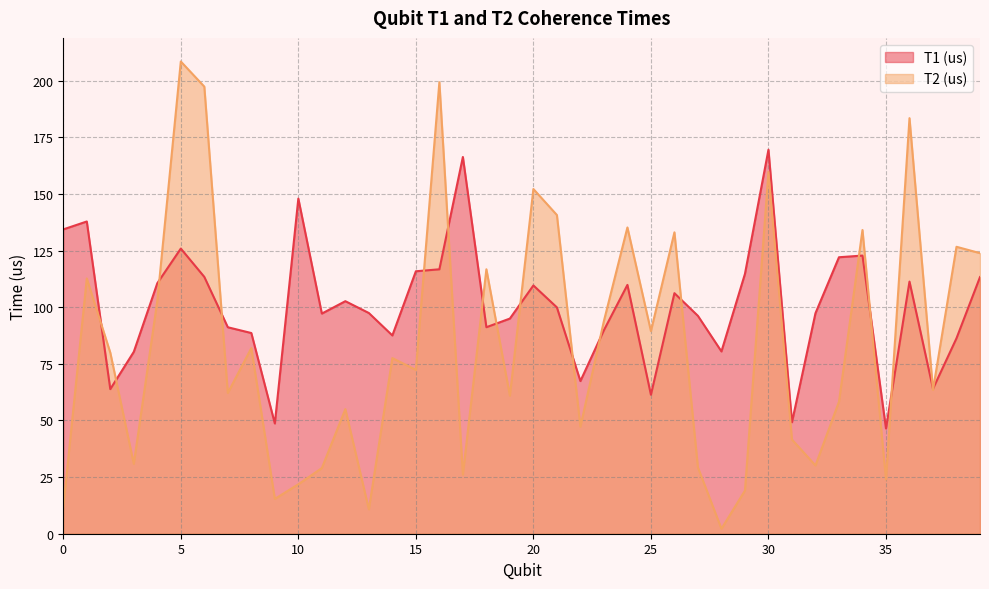

The T2 (us) series shows 58.2 at 33. True or false?

True